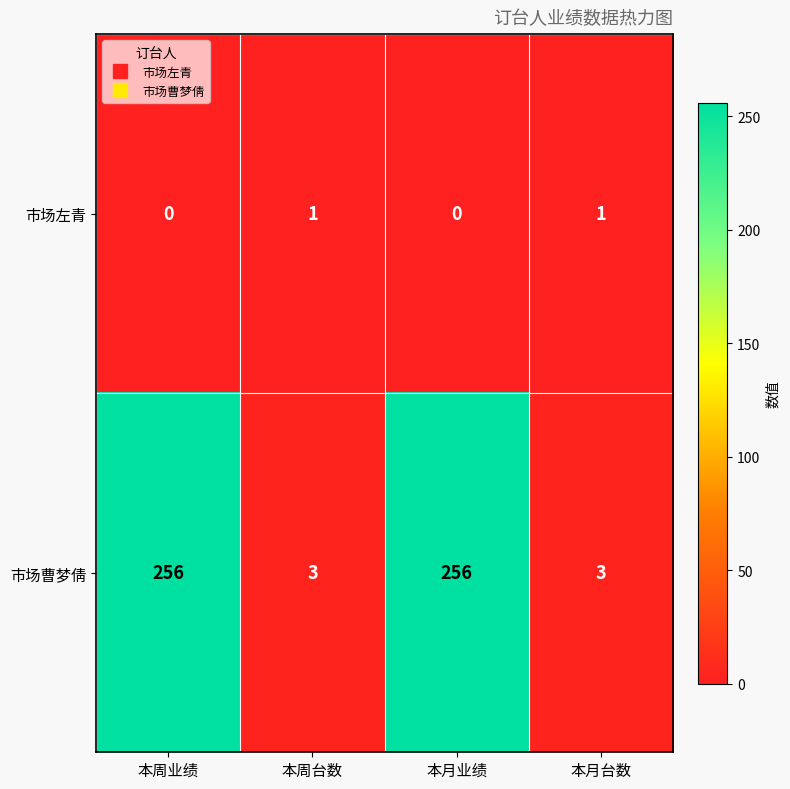

What is the highest value of the 市场曹梦倩 series?

256